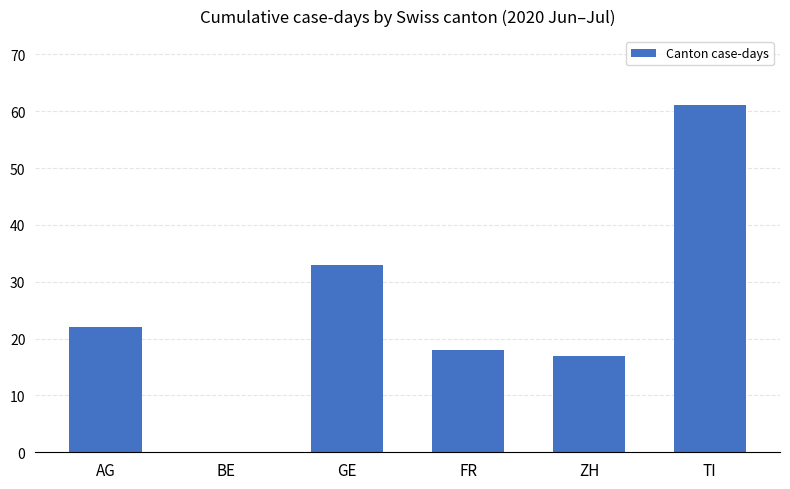

Are the bars horizontal?

No